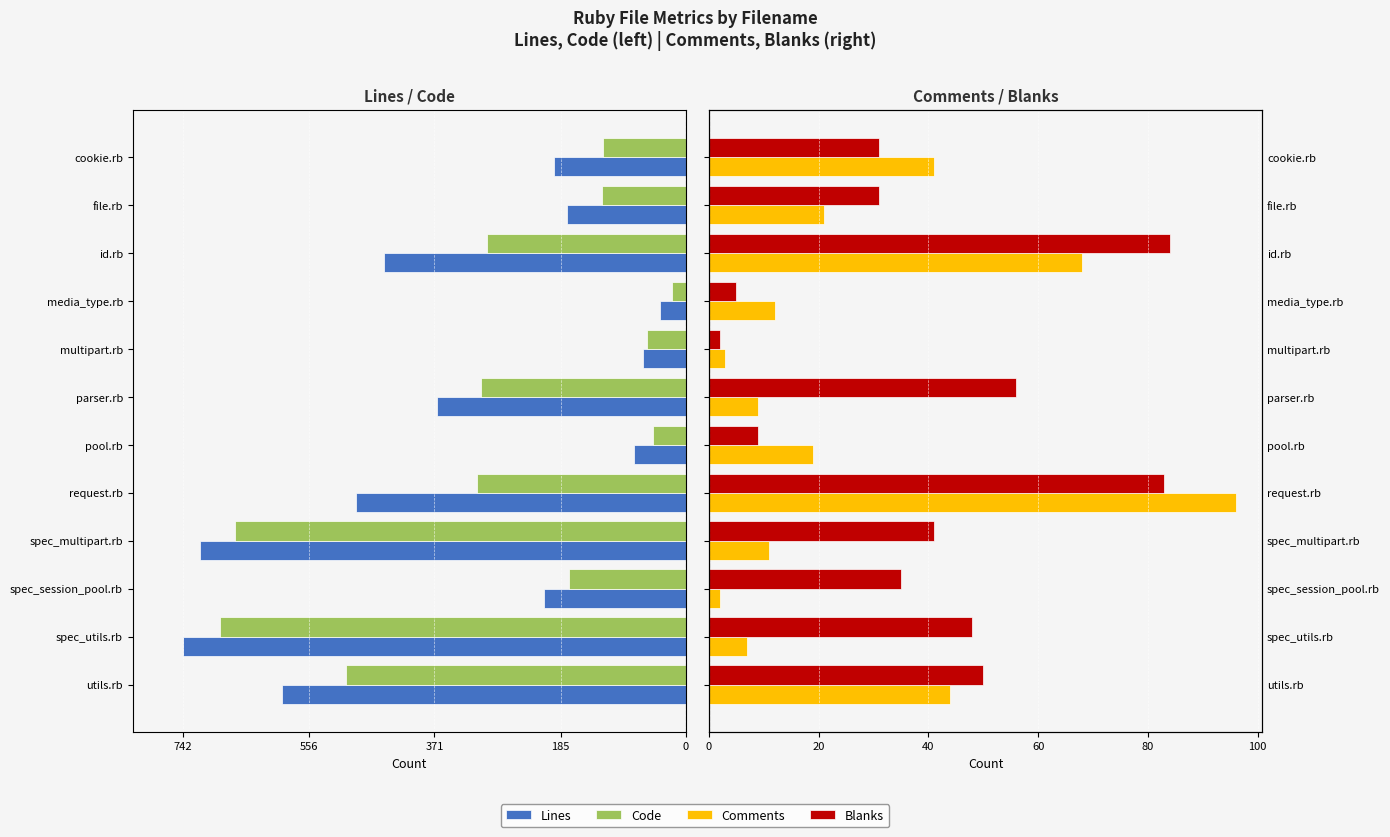

Between spec_multipart.rb and parser.rb, which series saw the biggest shift?

Code